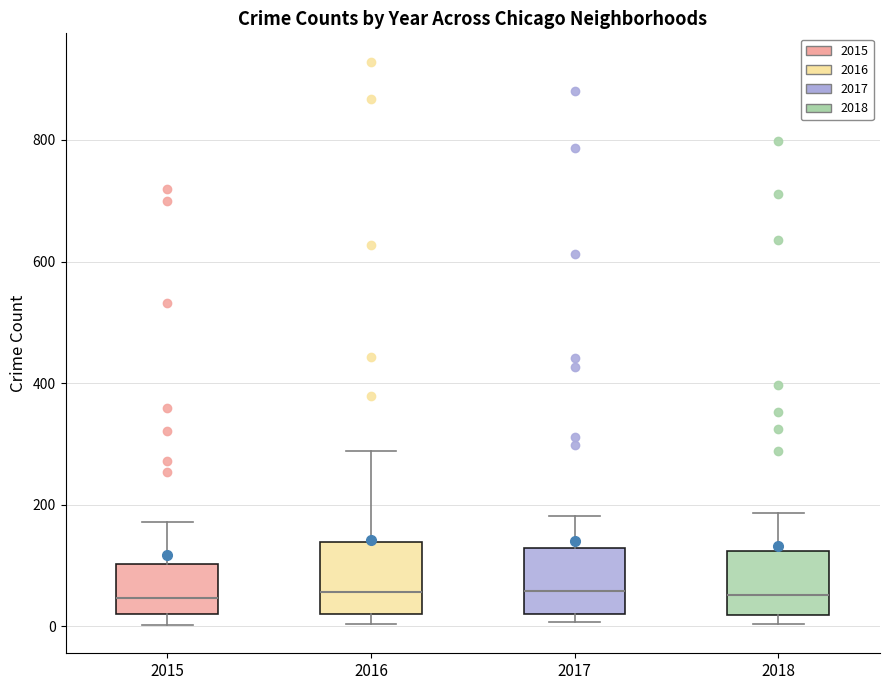

Reading left to right, transcribe this box plot: for each box, give where its median line is, the range the box spans, and where its two whiskers end, as read against the y-axis. The values are not printed on the chart, so give them approximately, as read against the axis.

2015: median 40, box 20 to 100, whiskers 0 to 180
2016: median 60, box 20 to 140, whiskers 0 to 280
2017: median 60, box 20 to 120, whiskers 0 to 180
2018: median 60, box 20 to 120, whiskers 0 to 180